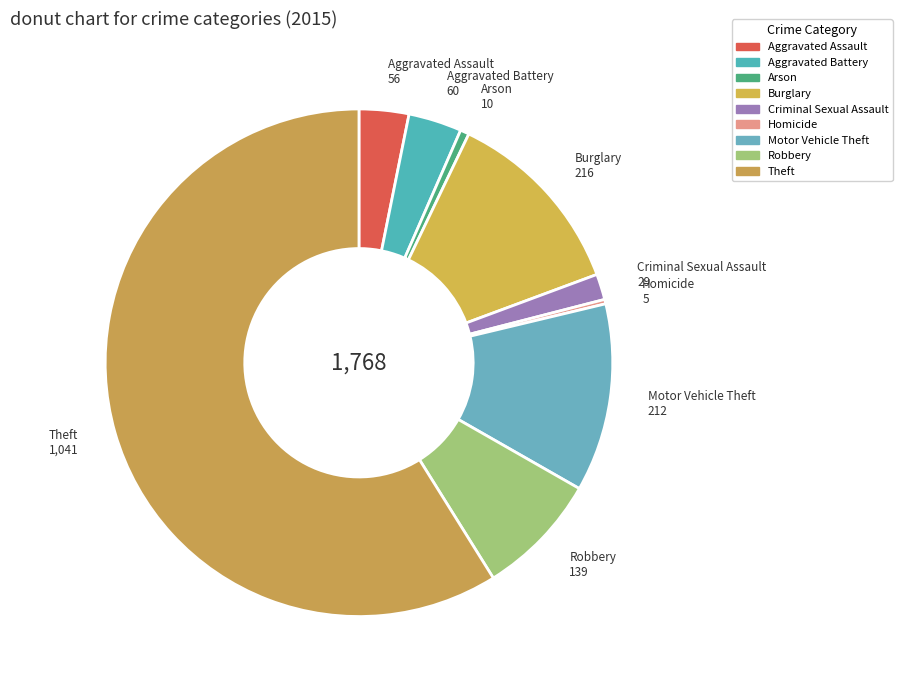

The Aggravated Battery slice represents 3% of the pie. True or false?

True